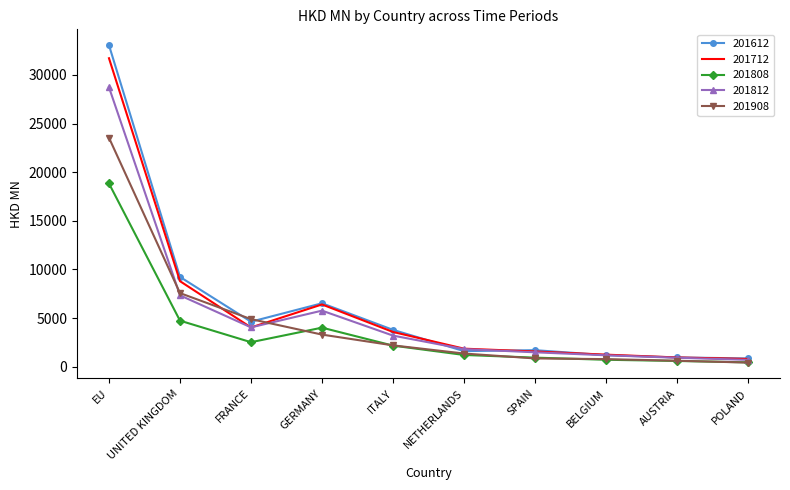

What is the difference between the 201808 values at ITALY and EU?

16673.6